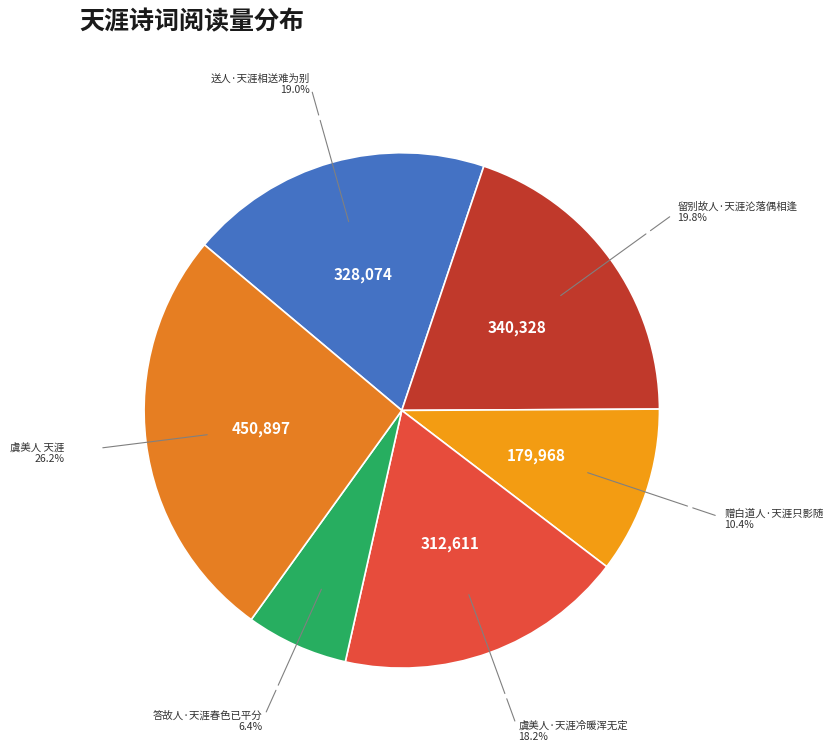

To the nearest percent, what is the average slice percentage?

17%